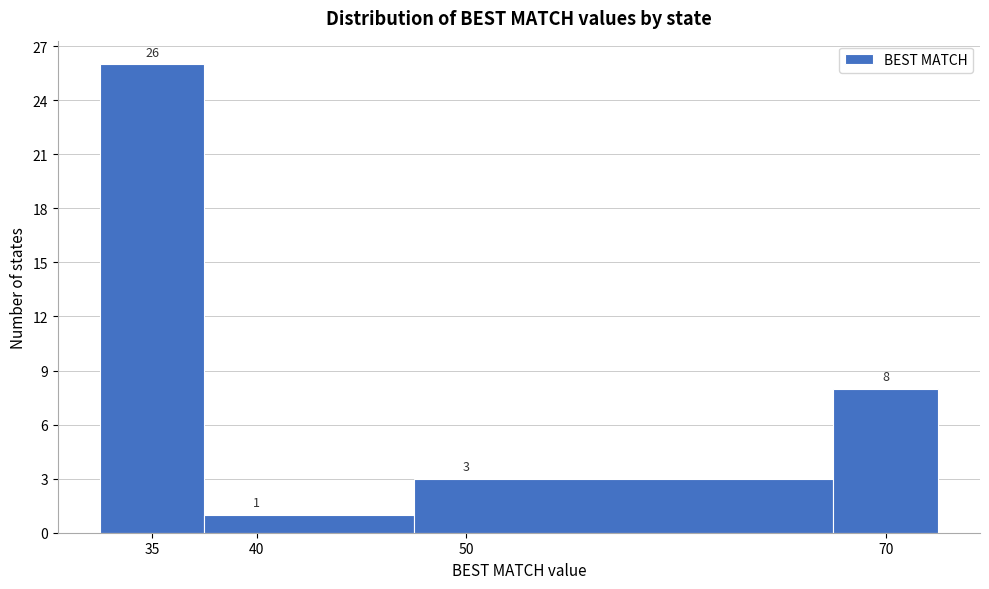

Over which range of the x-axis is the bar tallest?

32.5 to 37.5